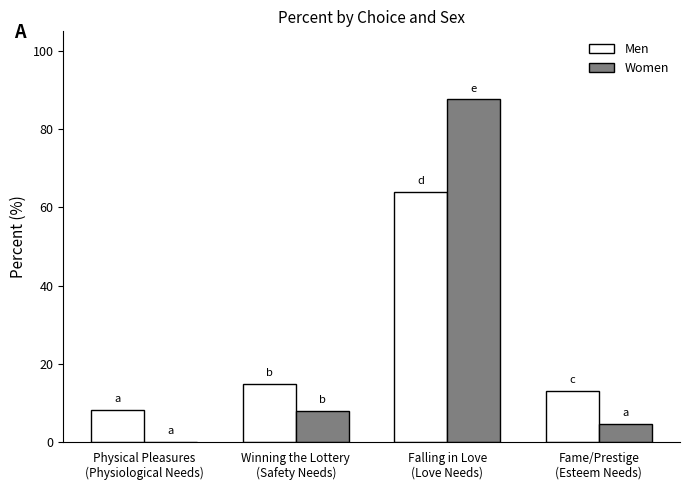

Reading left to right, what are all the values shown in this chart?

Men: Physical Pleasures
(Physiological Needs)=8.2	Winning the Lottery
(Safety Needs)=14.8	Falling in Love
(Love Needs)=63.9	Fame/Prestige
(Esteem Needs)=13.1
Women: Physical Pleasures
(Physiological Needs)=0.0	Winning the Lottery
(Safety Needs)=7.9	Falling in Love
(Love Needs)=87.6	Fame/Prestige
(Esteem Needs)=4.5